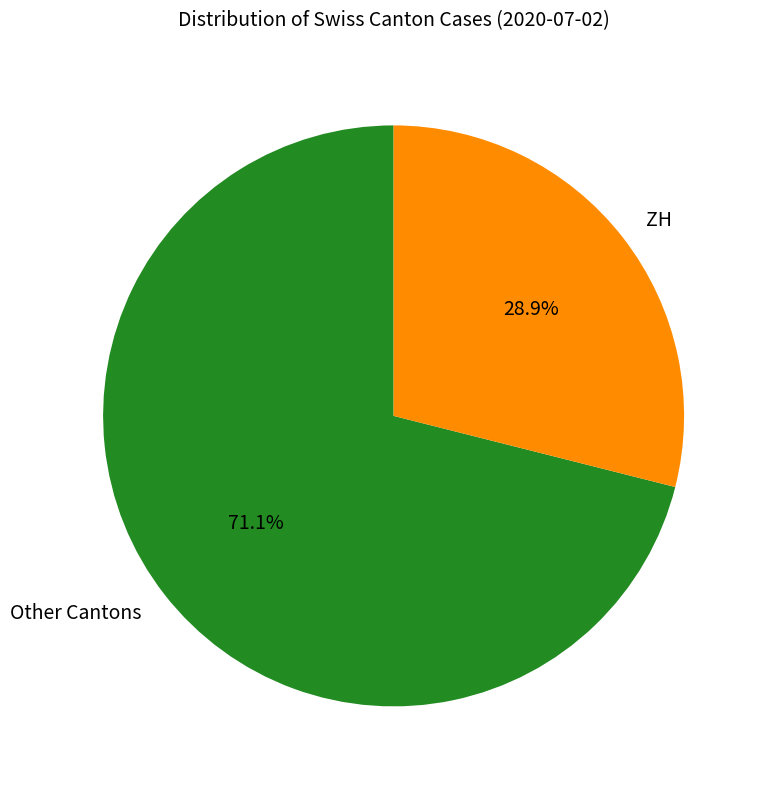

Is ZH the majority of the pie?

No